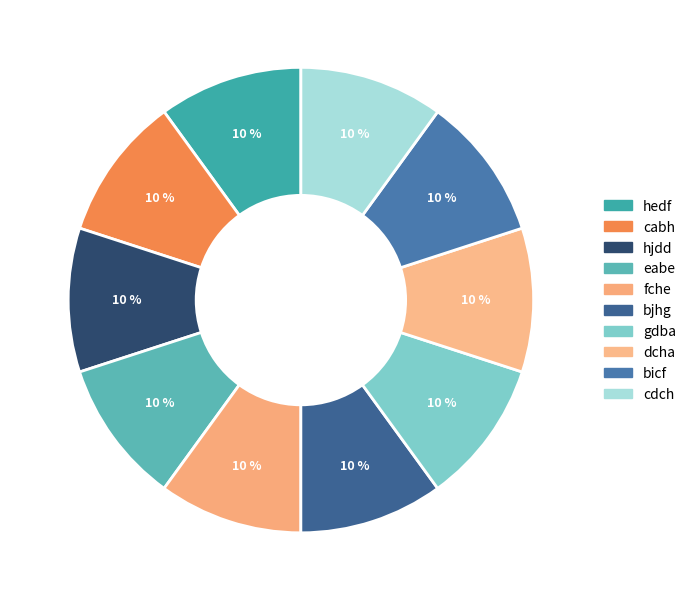

How many segments does this pie chart have?

10